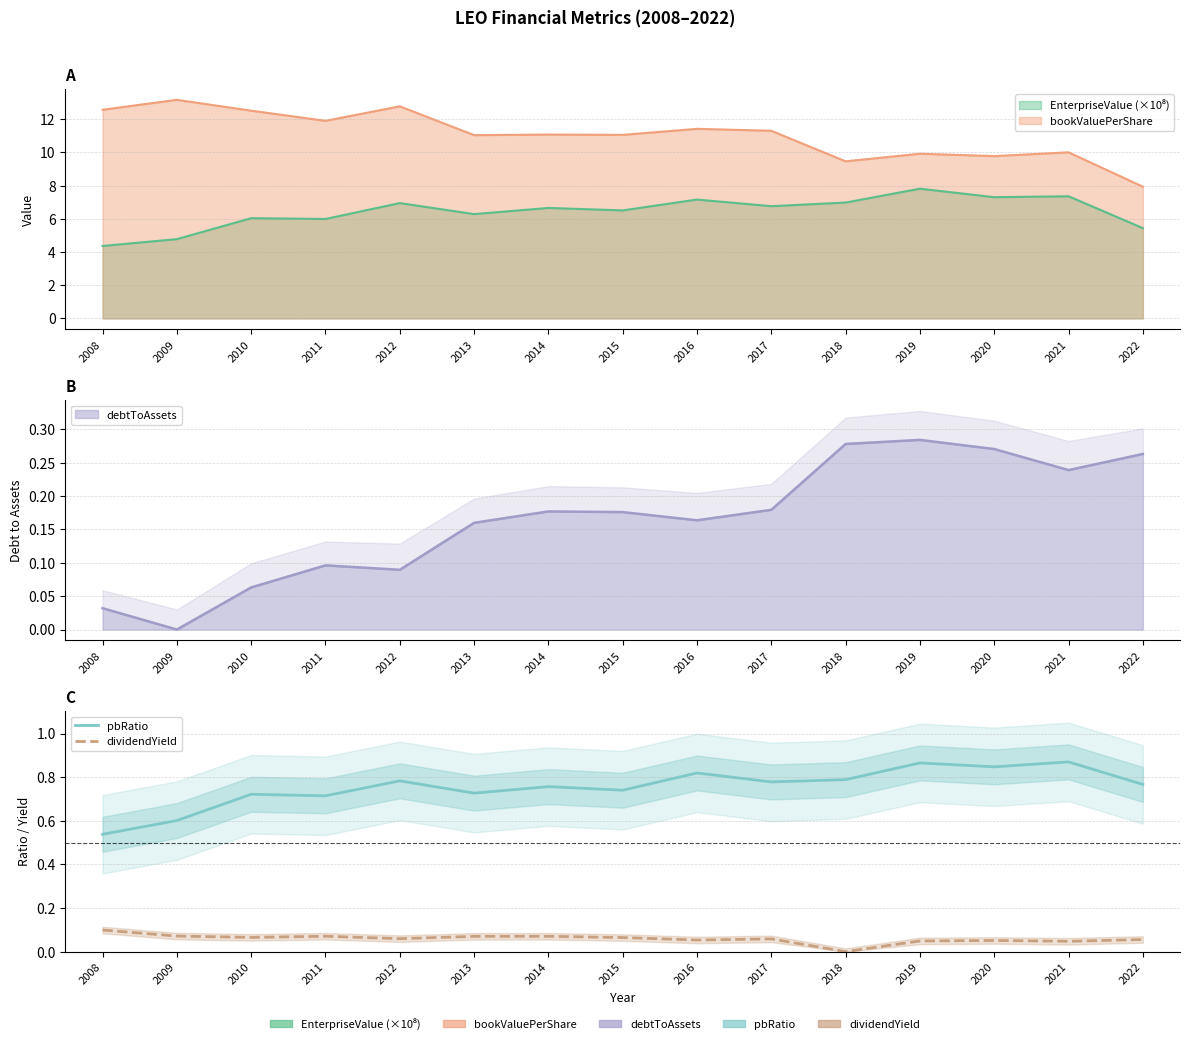

Reading left to right, extract all data points from this chart.

pbRatio: 2008=0.5	2009=0.6	2010=0.7	2011=0.7	2012=0.8	2013=0.7	2014=0.8	2015=0.7	2016=0.8	2017=0.8	2018=0.8	2019=0.9	2020=0.8	2021=0.9	2022=0.8
dividendYield: 2008=0.1	2009=0.1	2010=0.1	2011=0.1	2012=0.1	2013=0.1	2014=0.1	2015=0.1	2016=0.1	2017=0.1	2018=0.0	2019=0.0	2020=0.1	2021=0.0	2022=0.1